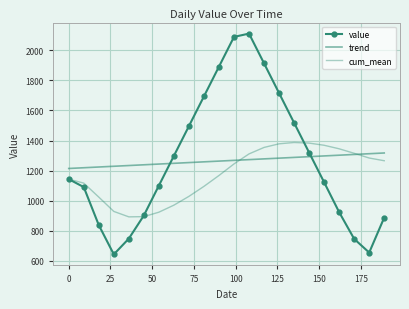

Which series has the largest range (max minus min)?

value